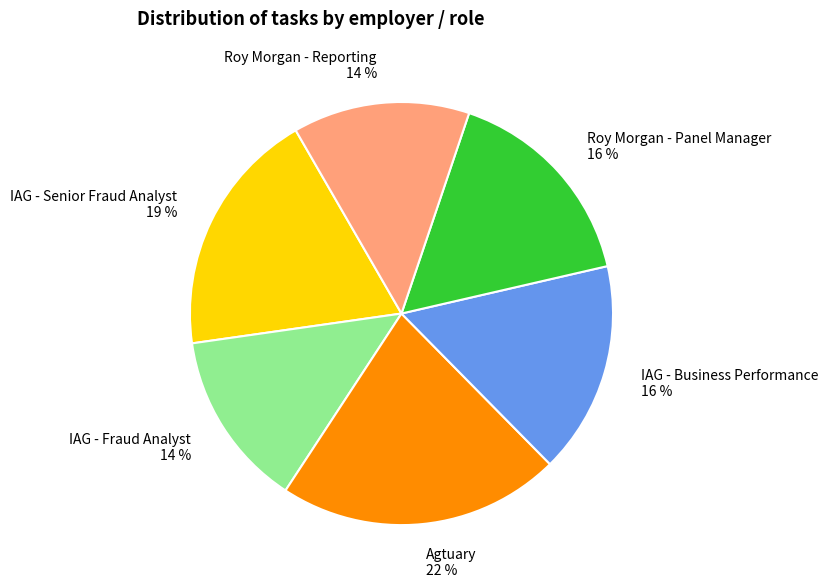

What percentage is the Roy Morgan - Panel Manager slice, to the nearest percent?

16%